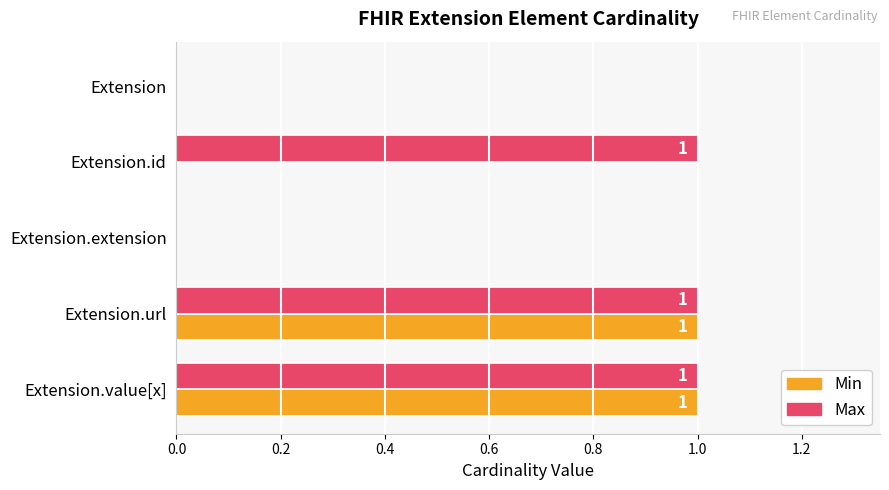

How many Min values are between 0 and 1?

5